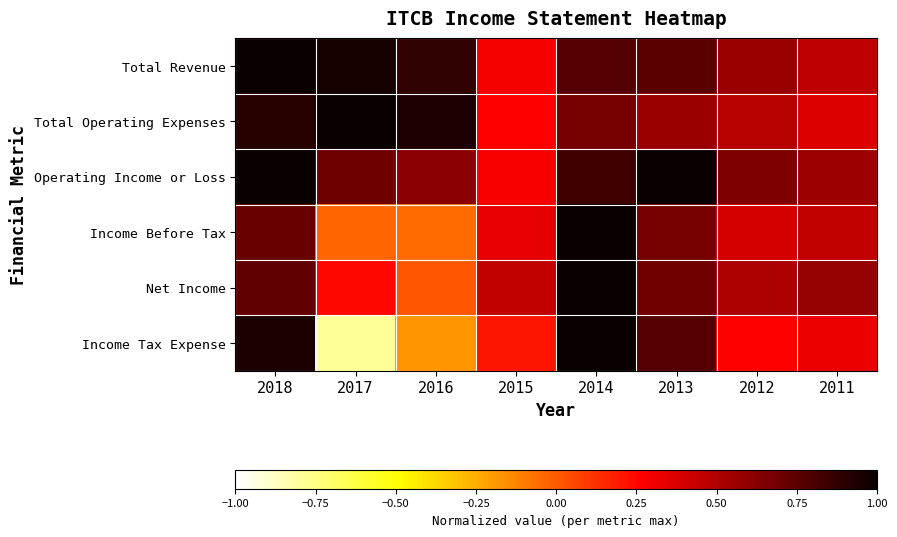

Between 2012 and 2011, which series saw the biggest shift?

Total Revenue